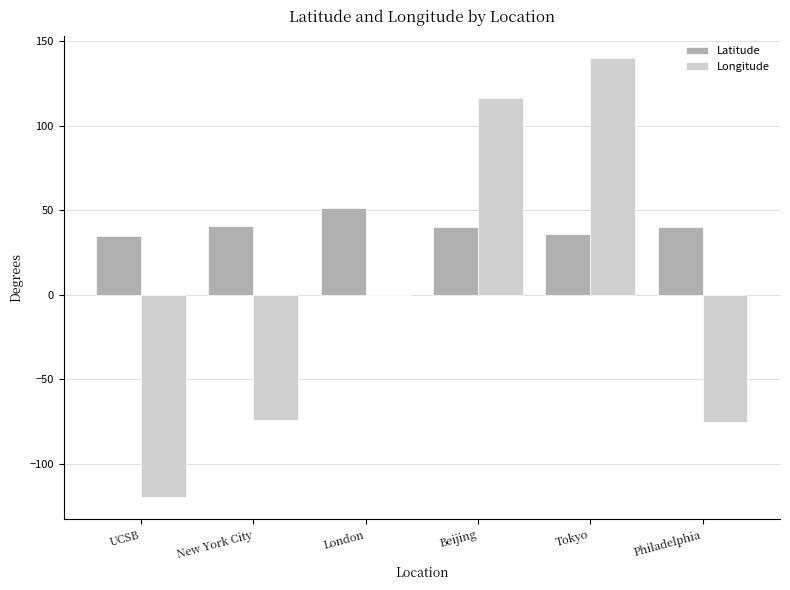

At which label does Longitude reach its peak?

Tokyo